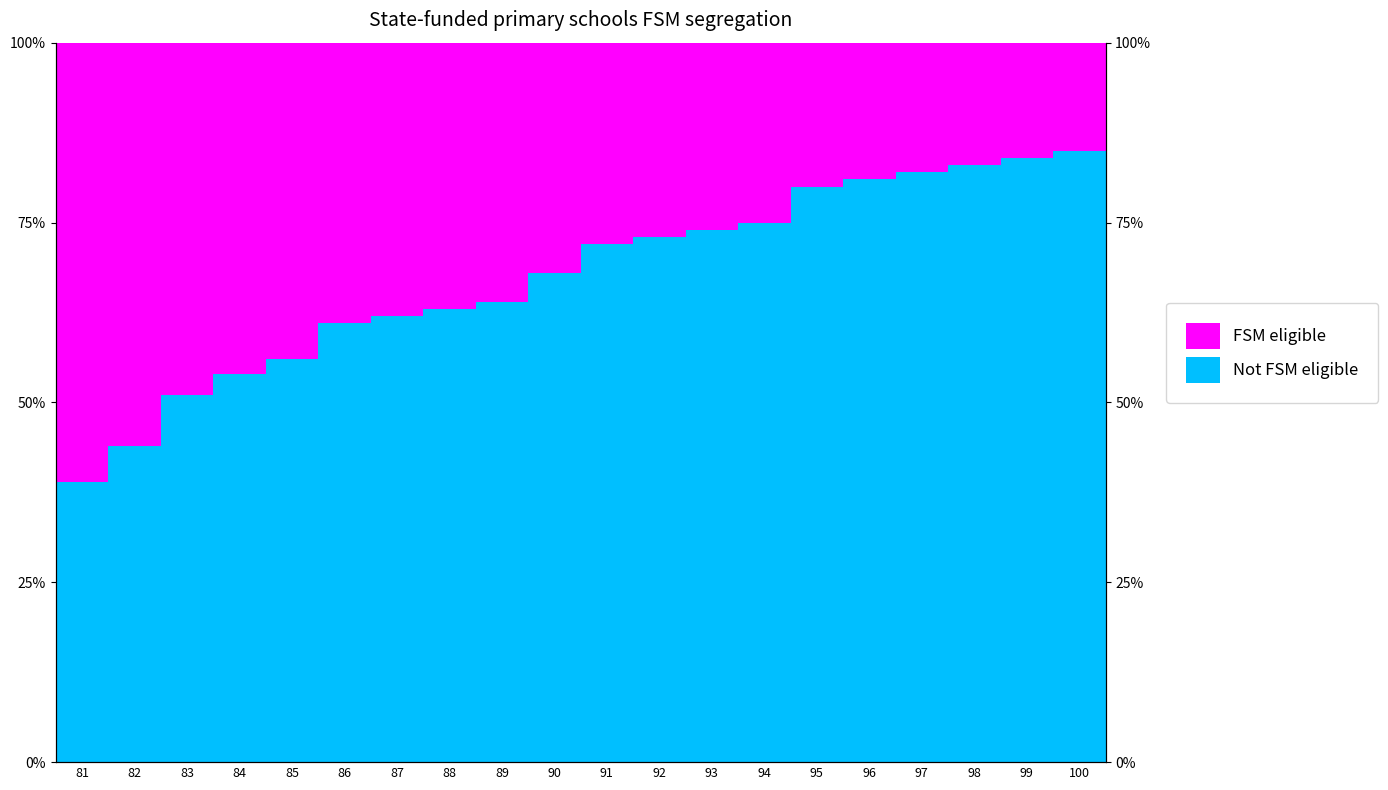

True or false: FSM eligible has a value of 10 at 93.

False